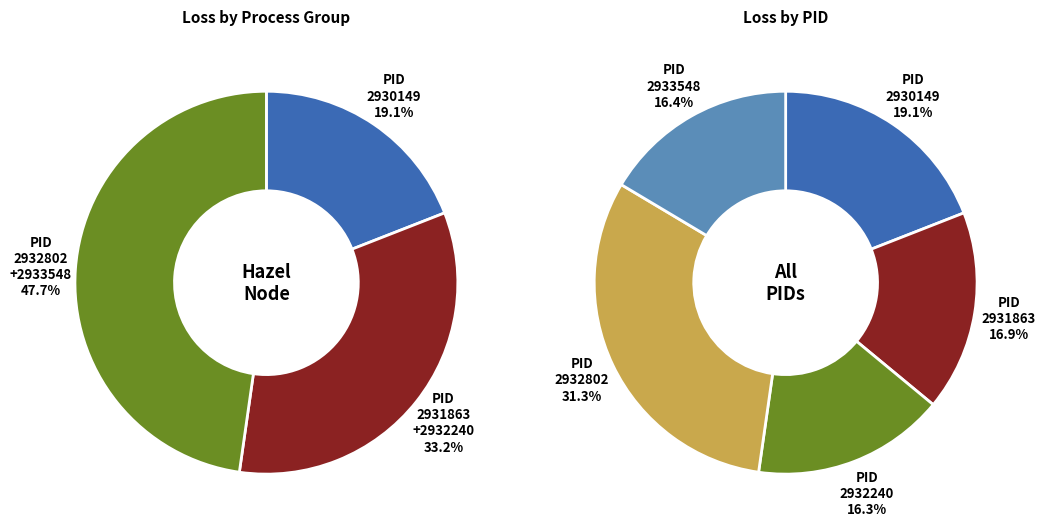

To the nearest percent, what is the average slice percentage?

20%